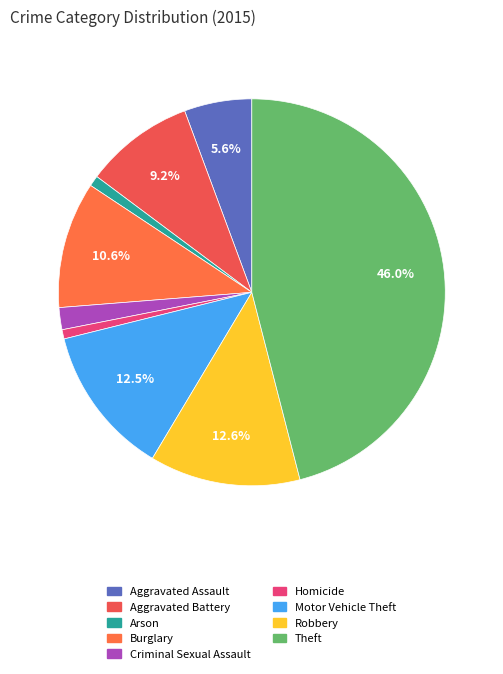

How many segments does this pie chart have?

9